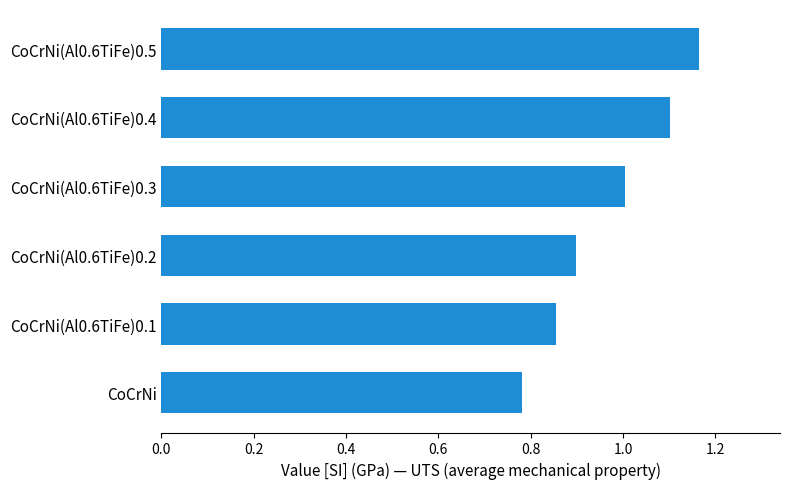

Count the number of categories in the chart.

6